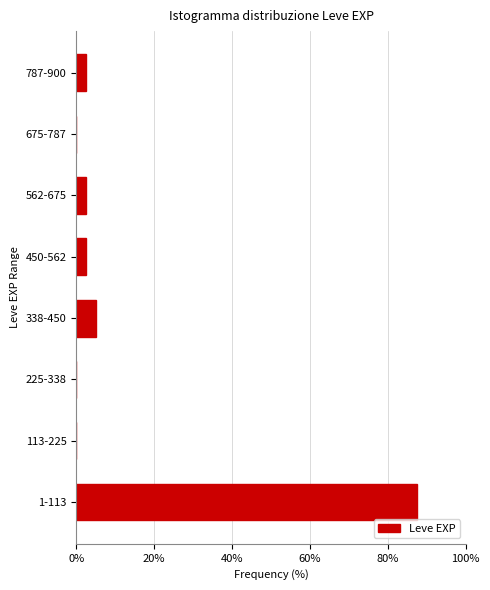

Reading bottom to top, transcribe all the data shown in this chart.

1-113=87.5	113-225=0.0	225-338=0.0	338-450=5.0	450-562=2.5	562-675=2.5	675-787=0.0	787-900=2.5